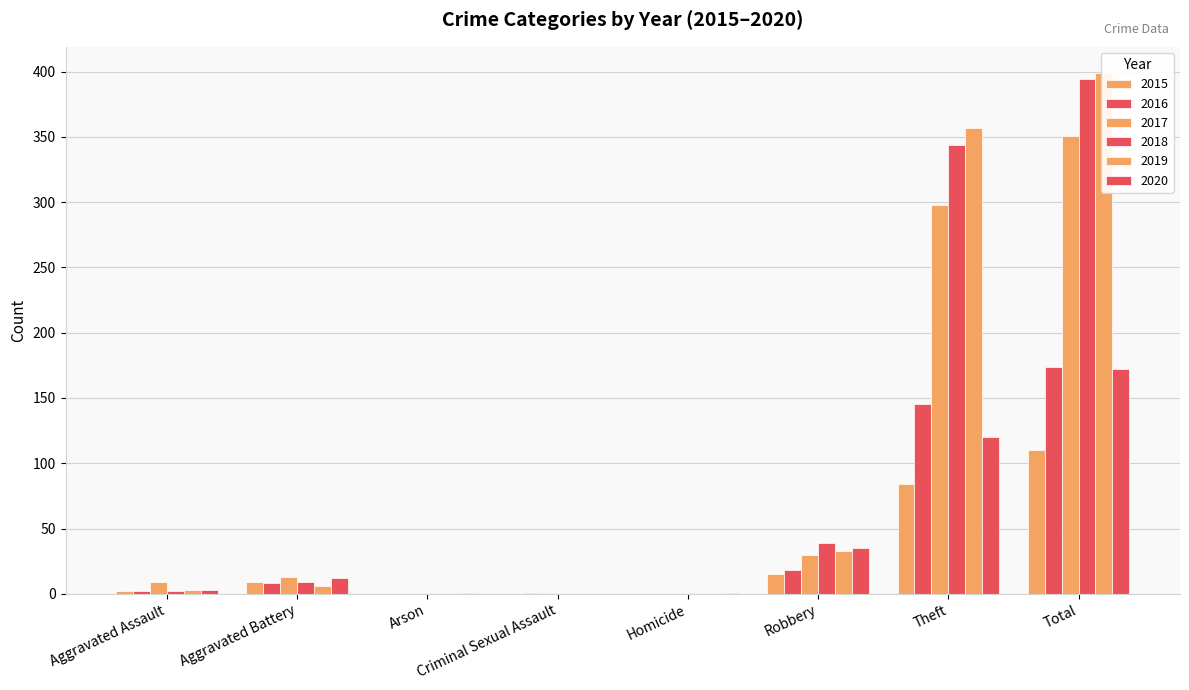

What is the highest value of the 2016 series?

174